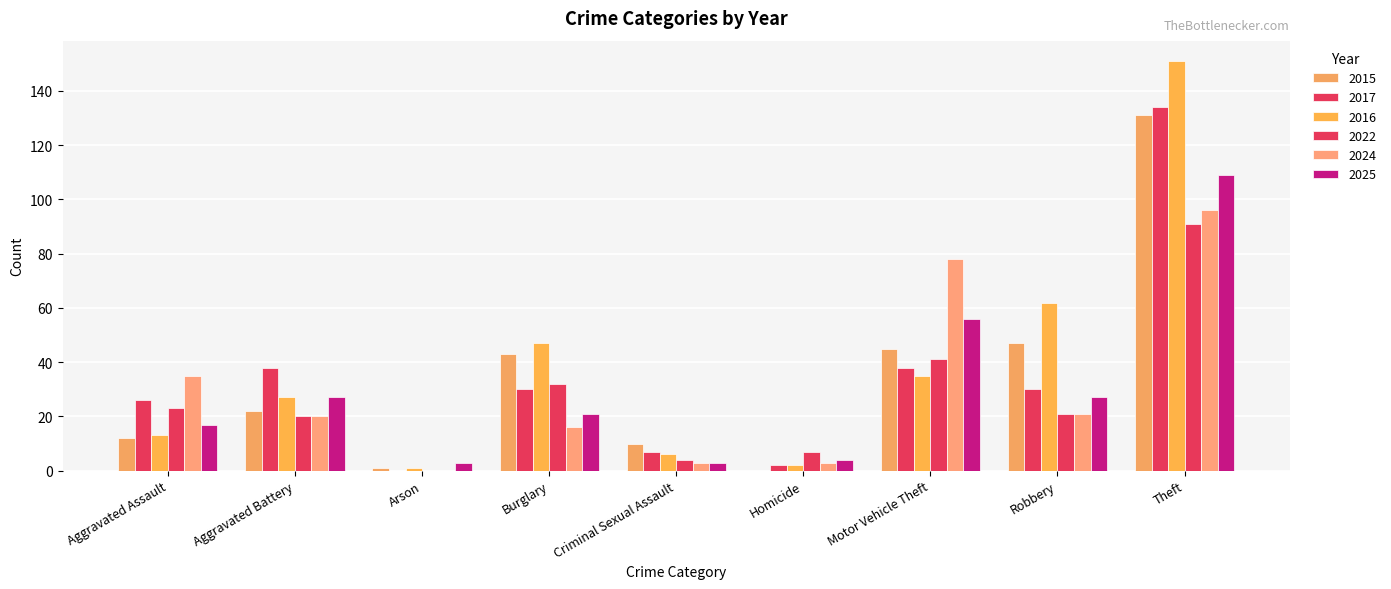

At how many categories does at least one series exceed 142?

1